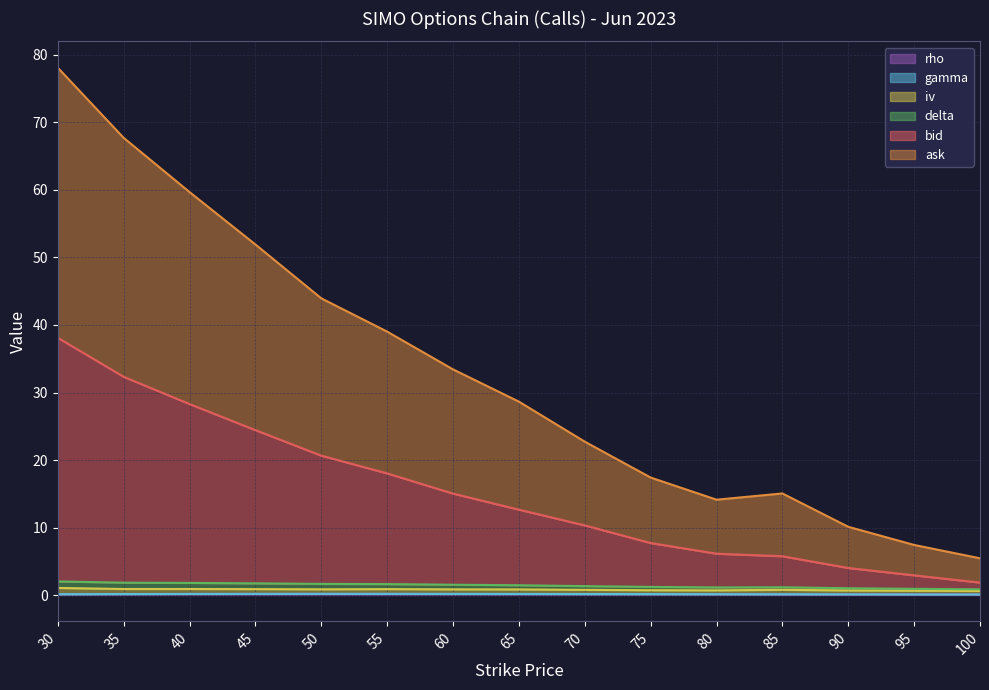

True or false: bid and rho cross at least once.

False